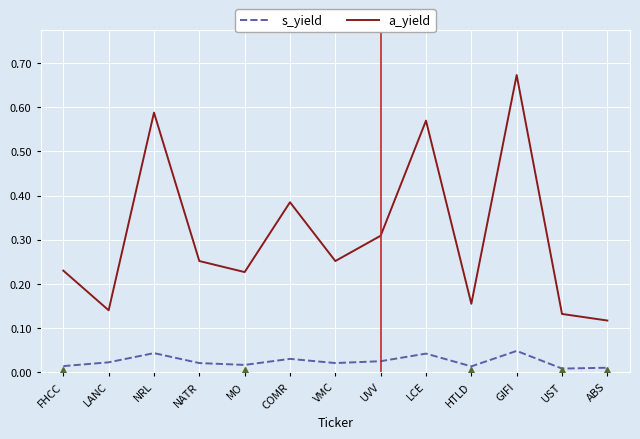

Is the value of a_yield at ABS greater than the value of s_yield at LCE?

Yes